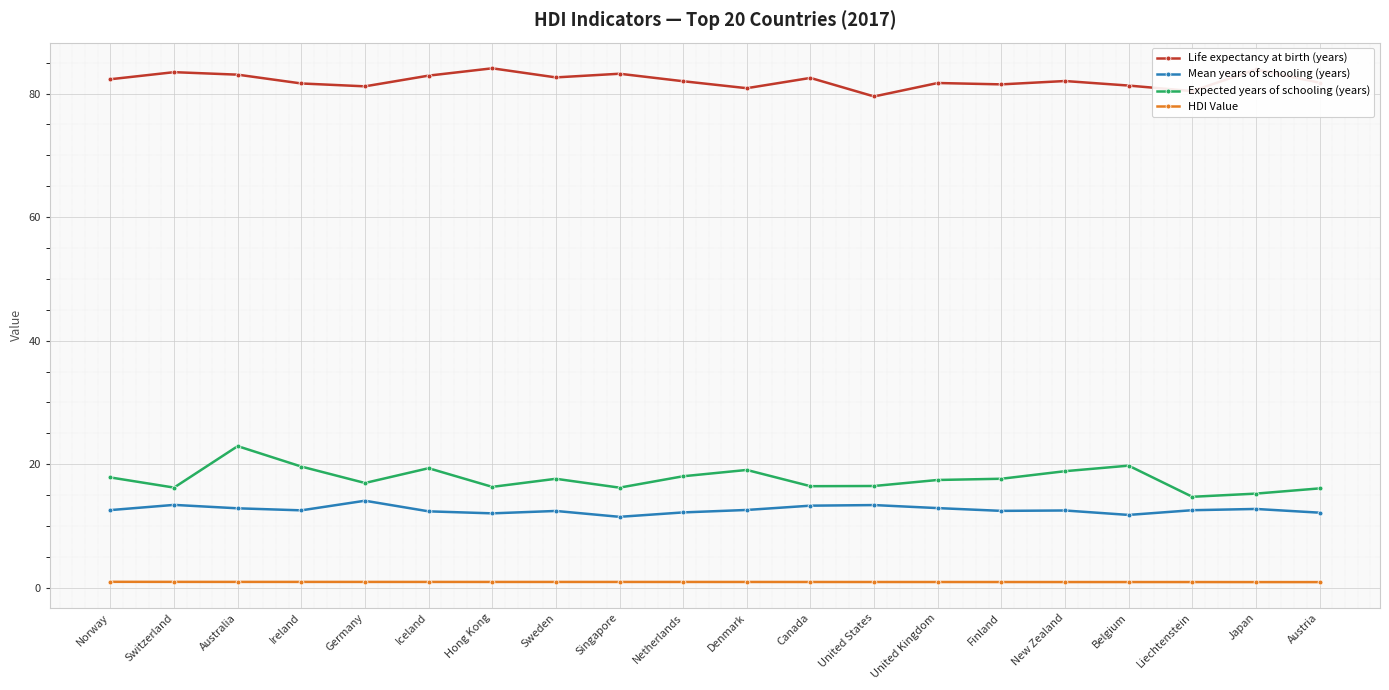

At which category is the sum across all series the highest?

Australia